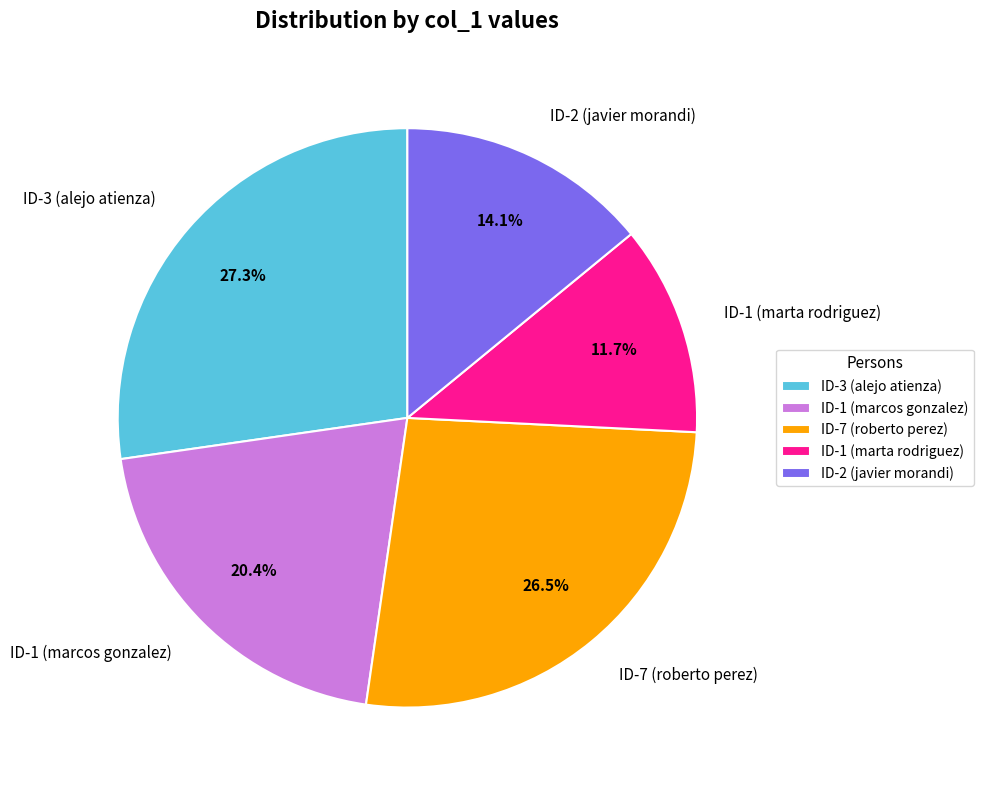

Which has a higher value, ID-1 (marta rodriguez) or ID-1 (marcos gonzalez)?

ID-1 (marcos gonzalez)